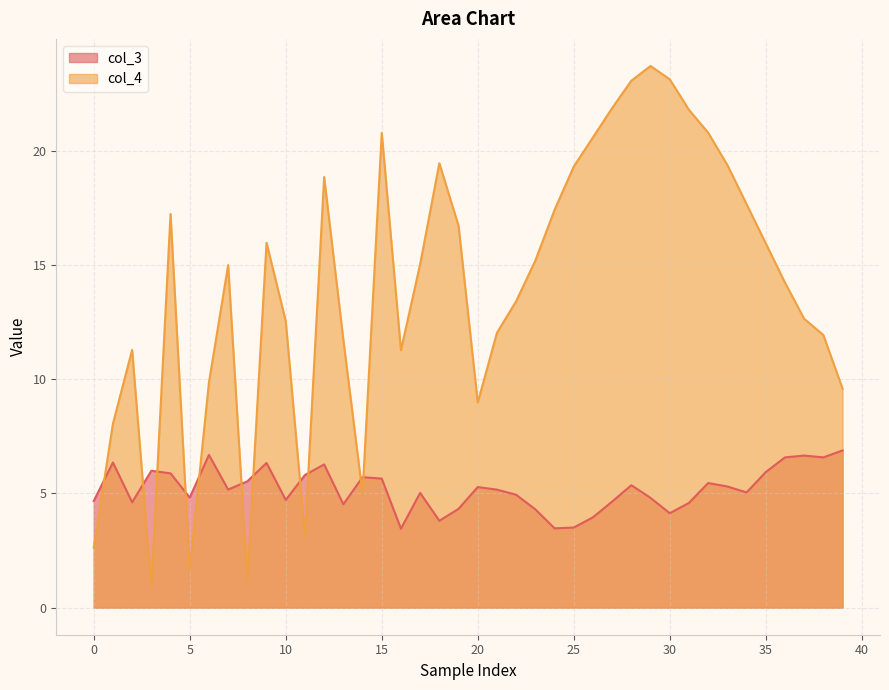

True or false: col_4 has more than 1 points higher than both neighbors.

True